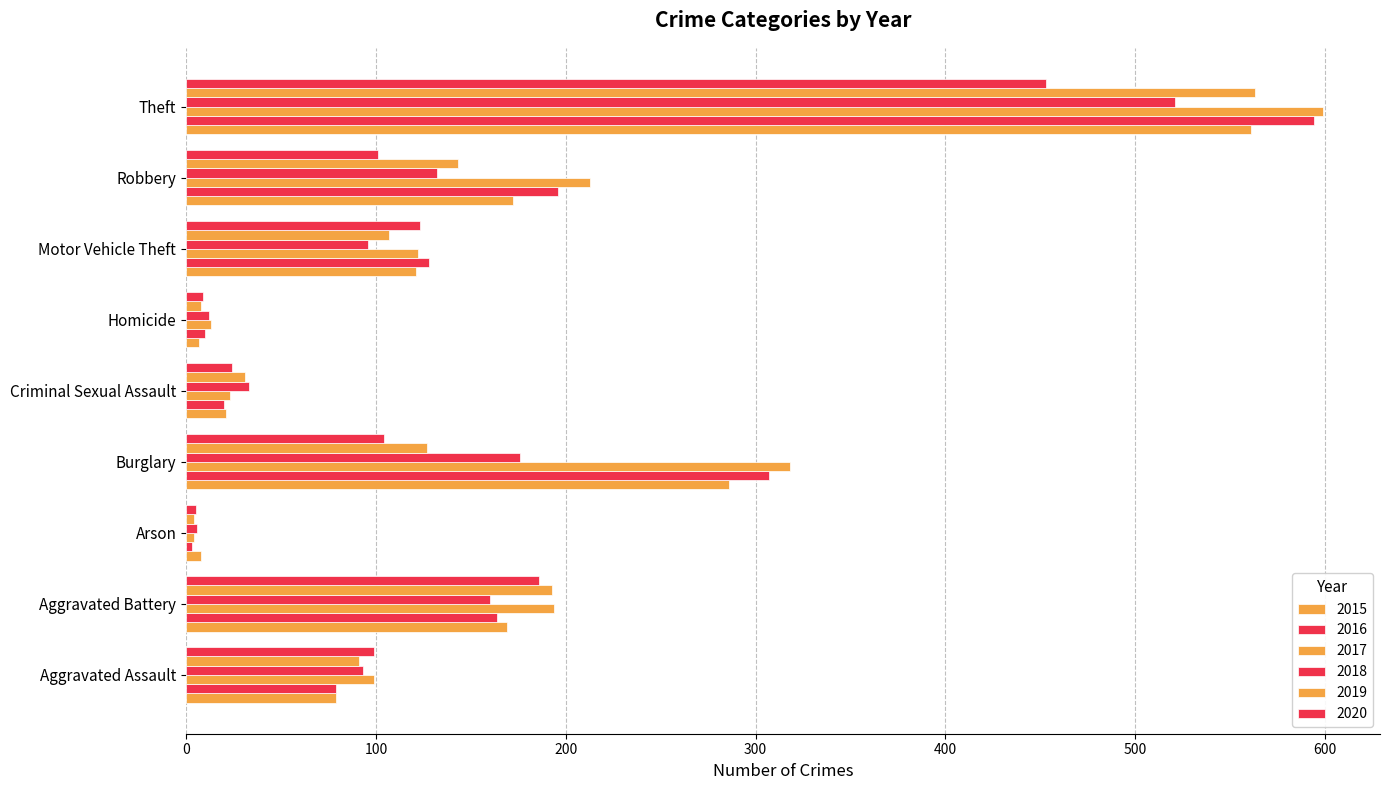

How many categories are shown in the chart?

9